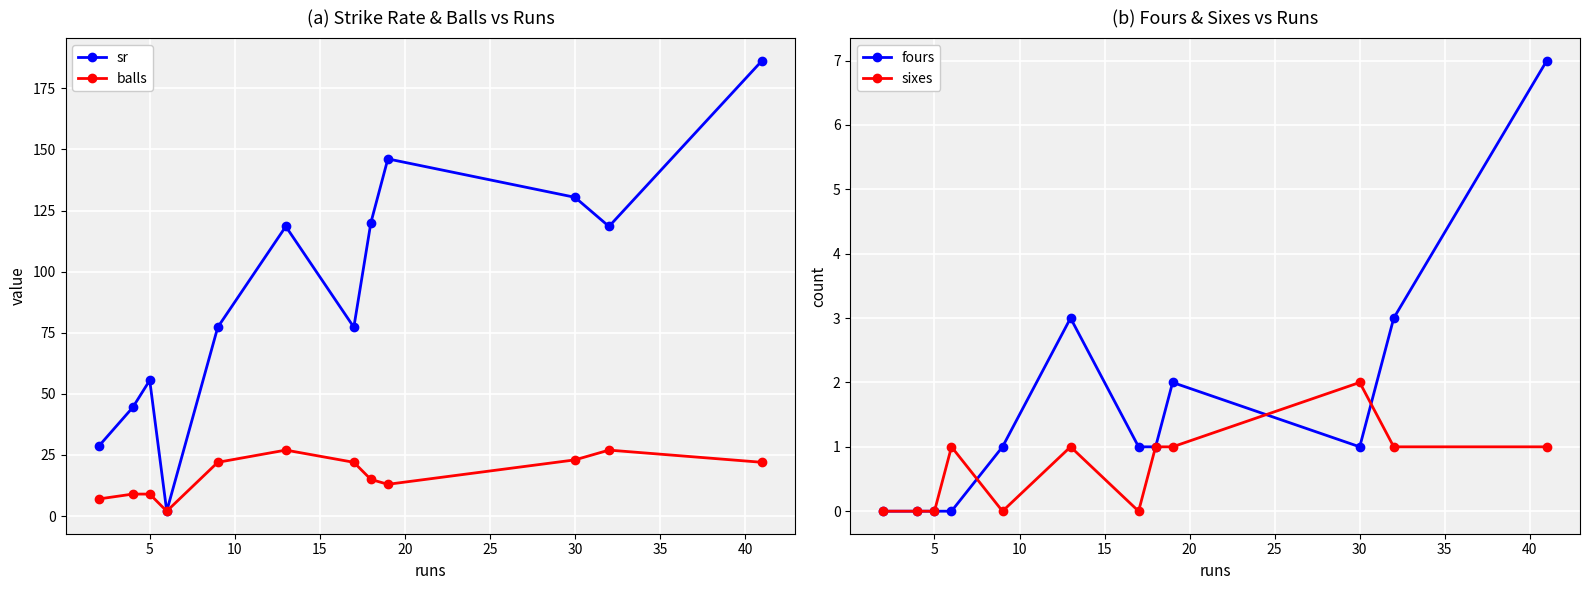

Which series has the widest spread of values?

sr